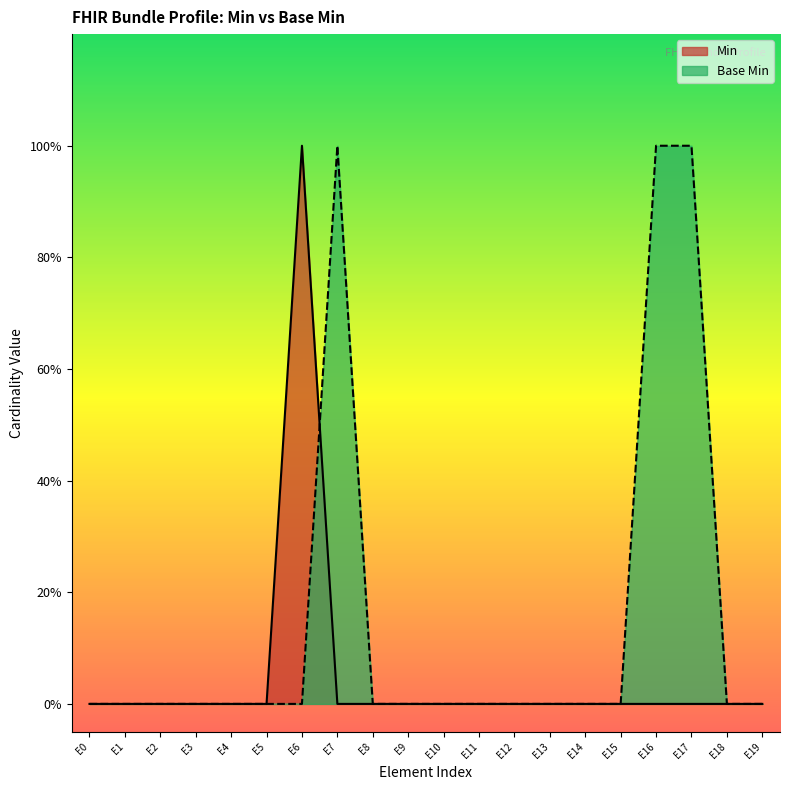

True or false: Min and Base Min cross at least once.

True